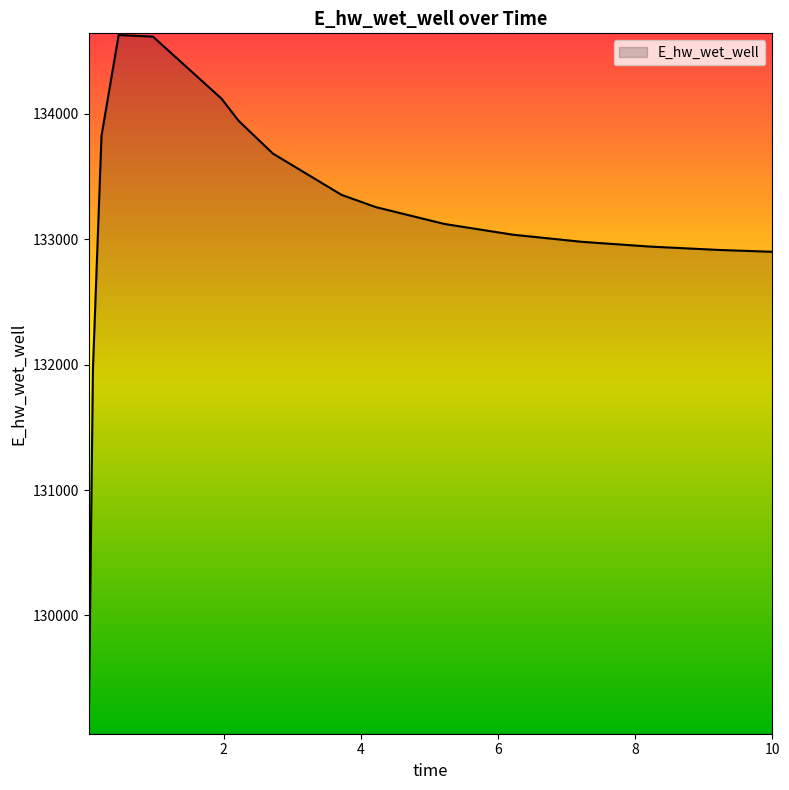

What is the minimum value shown in the chart?

129070.3